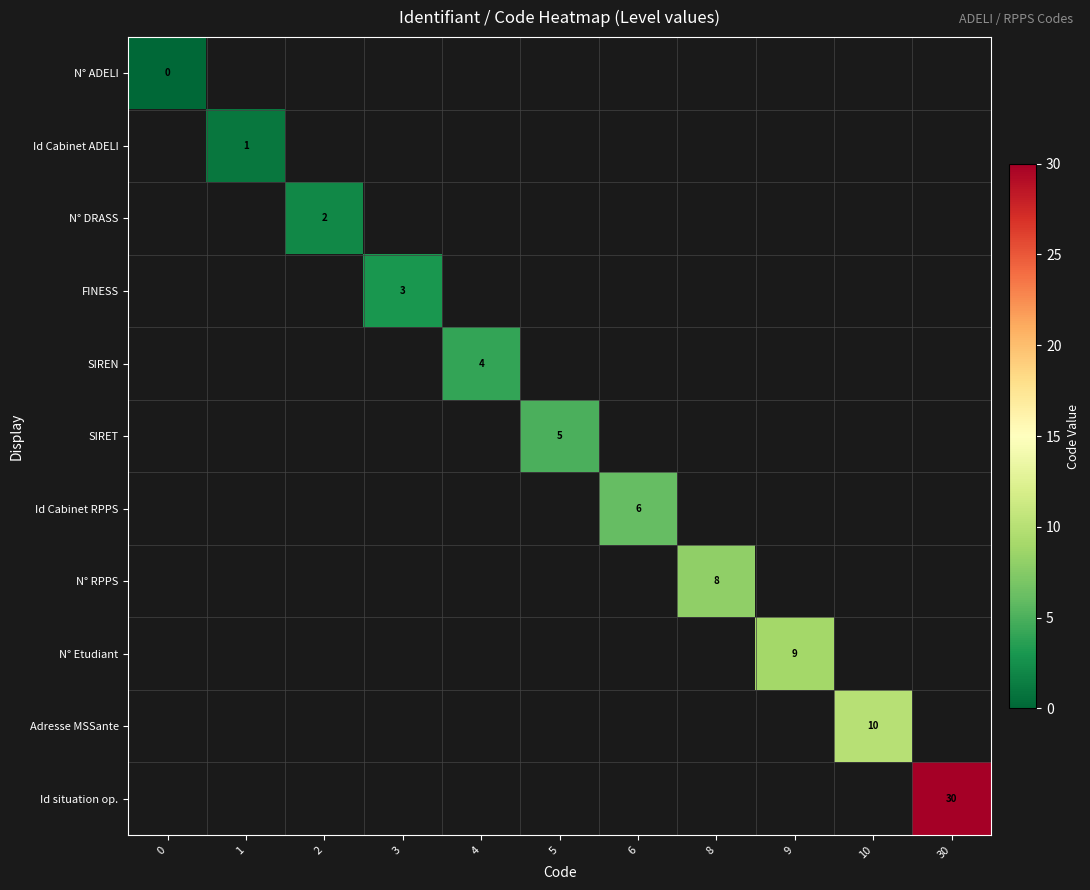

How many categories are shown in the chart?

11